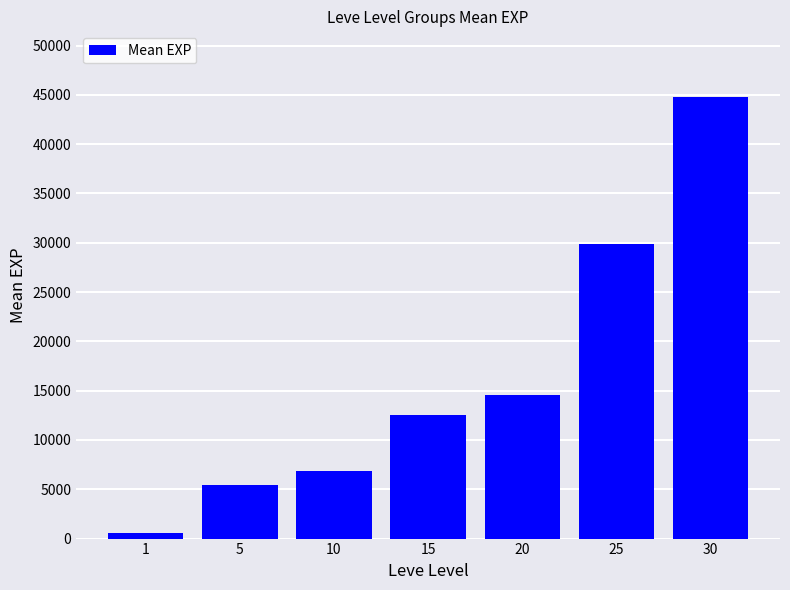

What is the difference between the values at 5 and 1?

4888